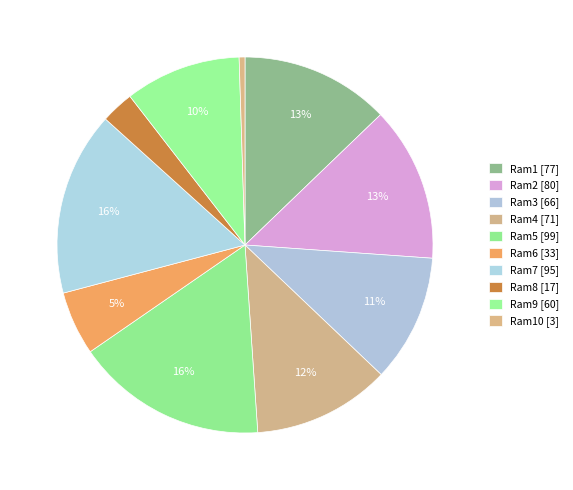

How many segments does this pie chart have?

10